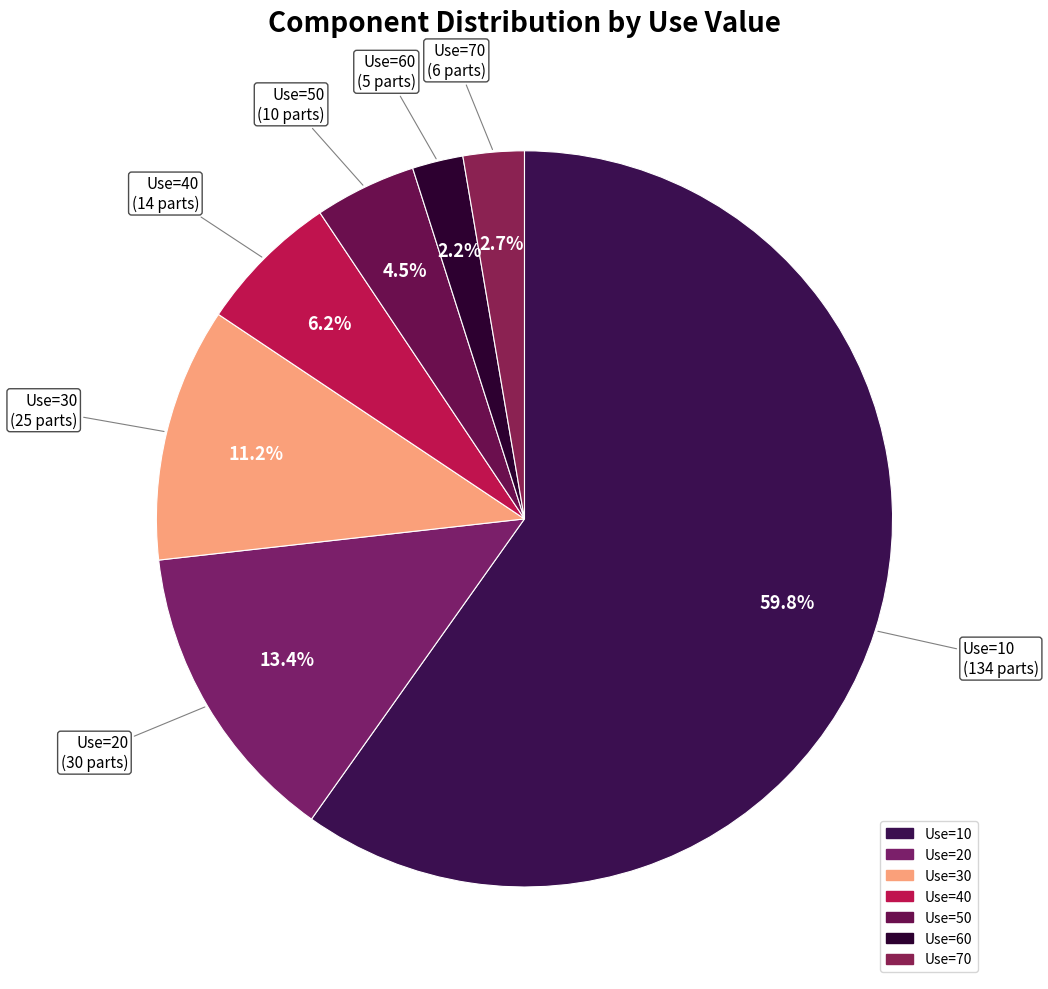

How many slices are in this pie chart?

7